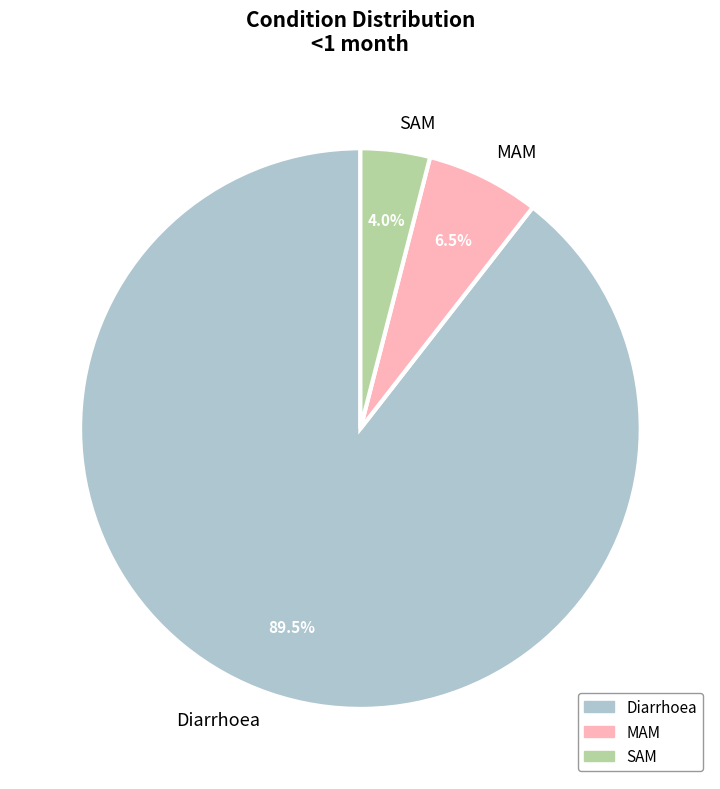

Count the number of slices in the pie.

3